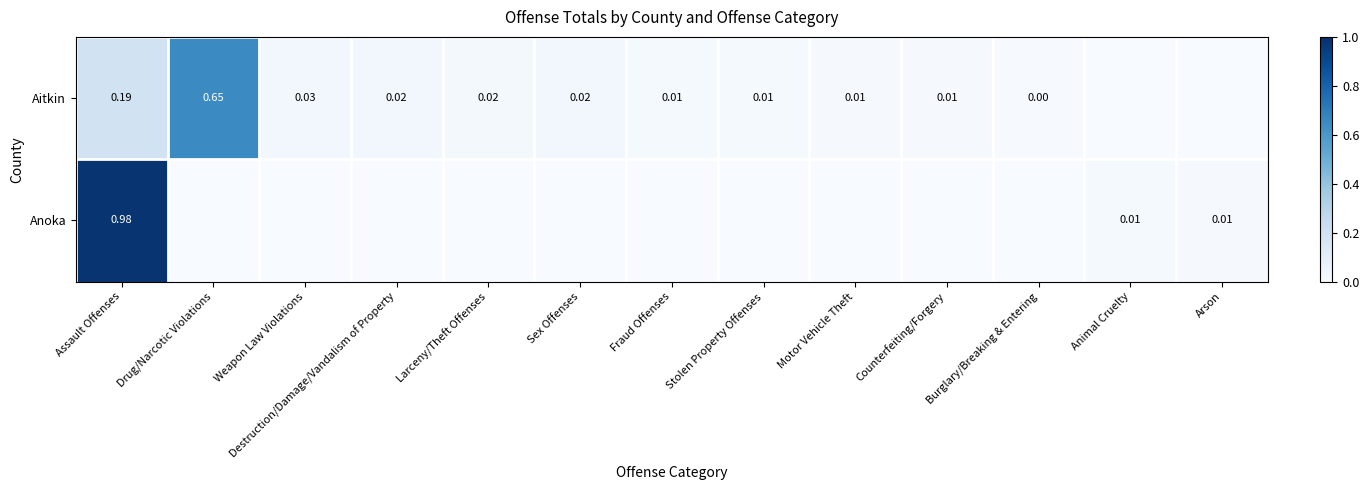

At how many categories does at least one series exceed 0?

13